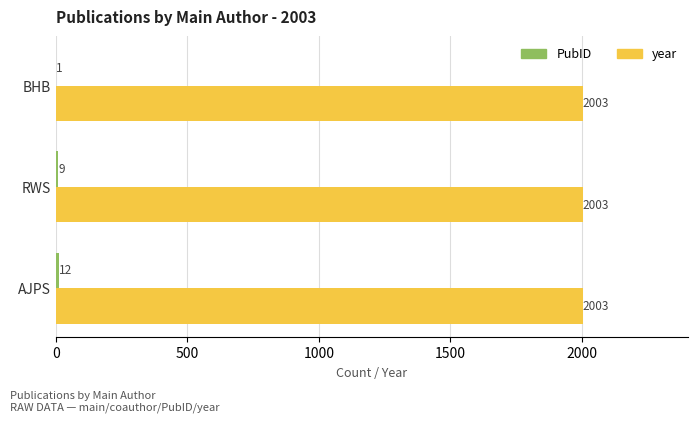

The value of year at RWS is 2003. True or false?

True